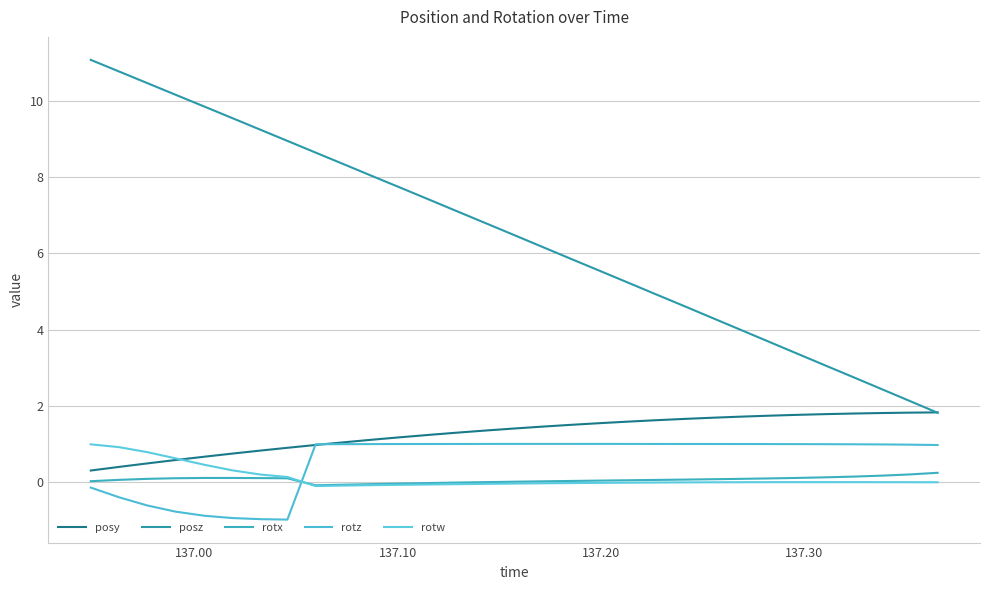

List the series in order of their peak value, lowest first.

rotx, rotw, rotz, posy, posz